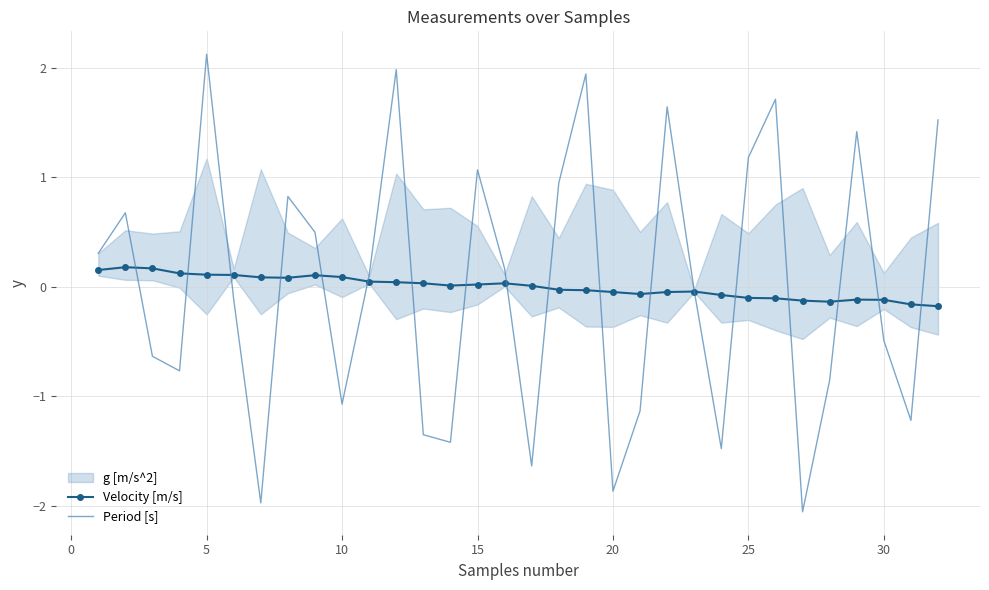

True or false: Period [s] has a value of 2.1 at 25.

False